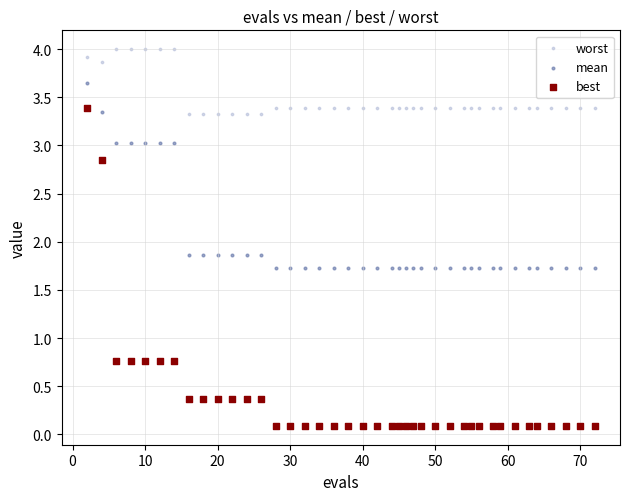

Across all data points, what is the range of Y values (max minus min)?

3.9